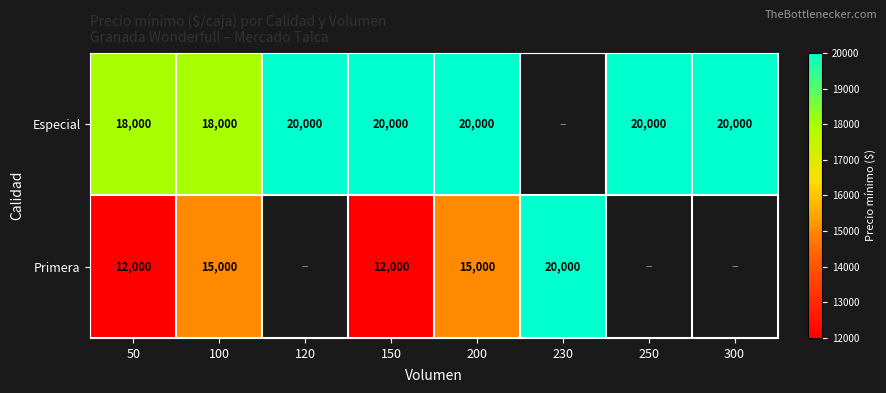

Between 150 and 200, which series saw the biggest shift?

Primera